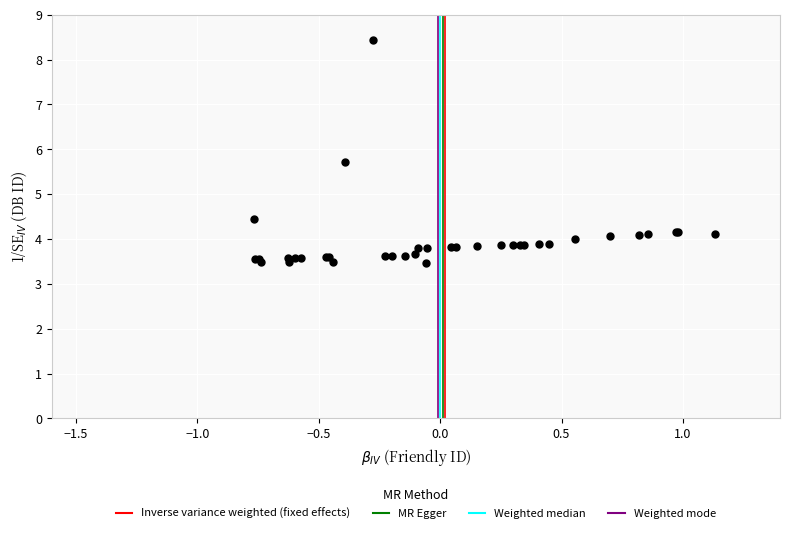

What Y value in the scatter plot is closest to 5?

4.4